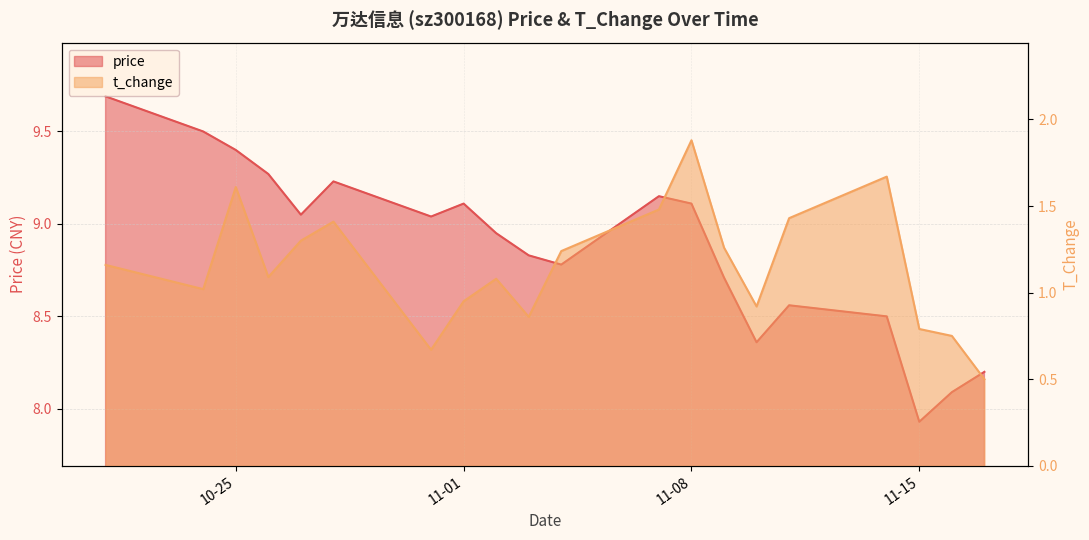

What is the average value of the price series?

8.9